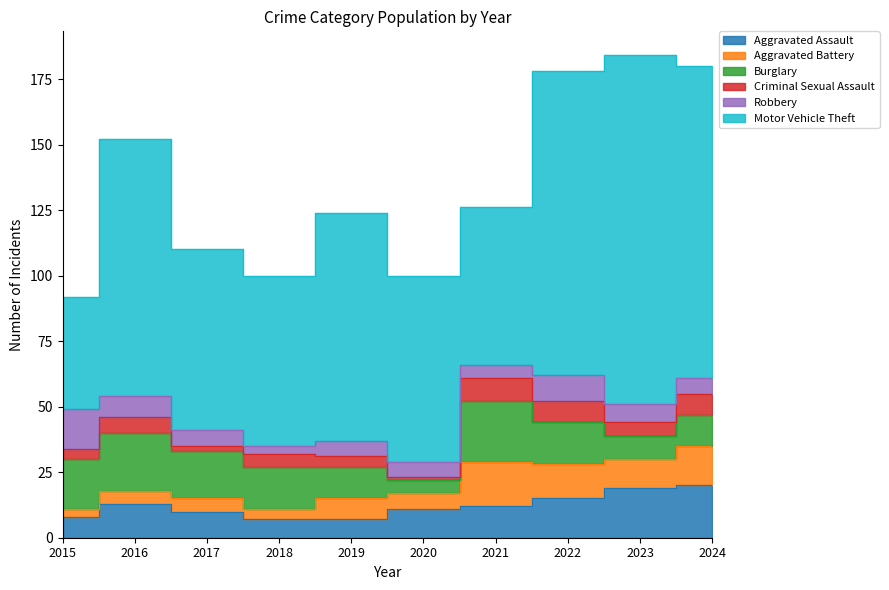

At which category is the sum across all series the highest?

2023